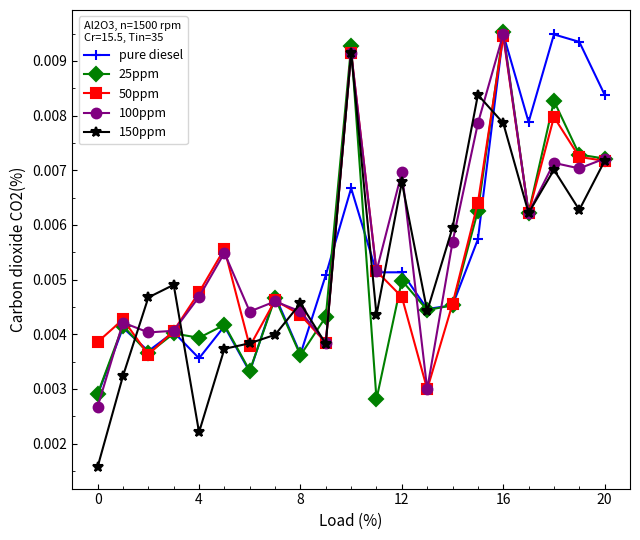

In 50ppm, how many points are lower than both neighbors (excluding endpoints)?

5